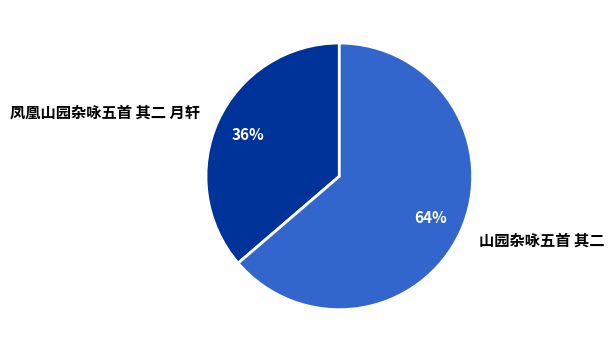

Rank the categories by value from highest to lowest.

山园杂咏五首 其二, 凤凰山园杂咏五首 其二 月轩